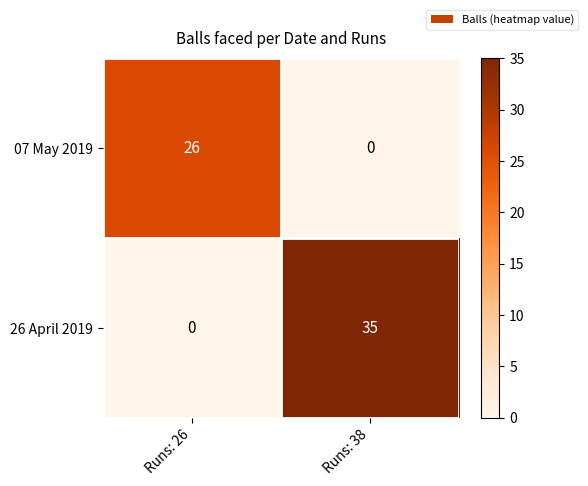

Reading left to right, list all the values displayed in this chart.

07 May 2019: Runs: 26=26	Runs: 38=0
26 April 2019: Runs: 26=0	Runs: 38=35